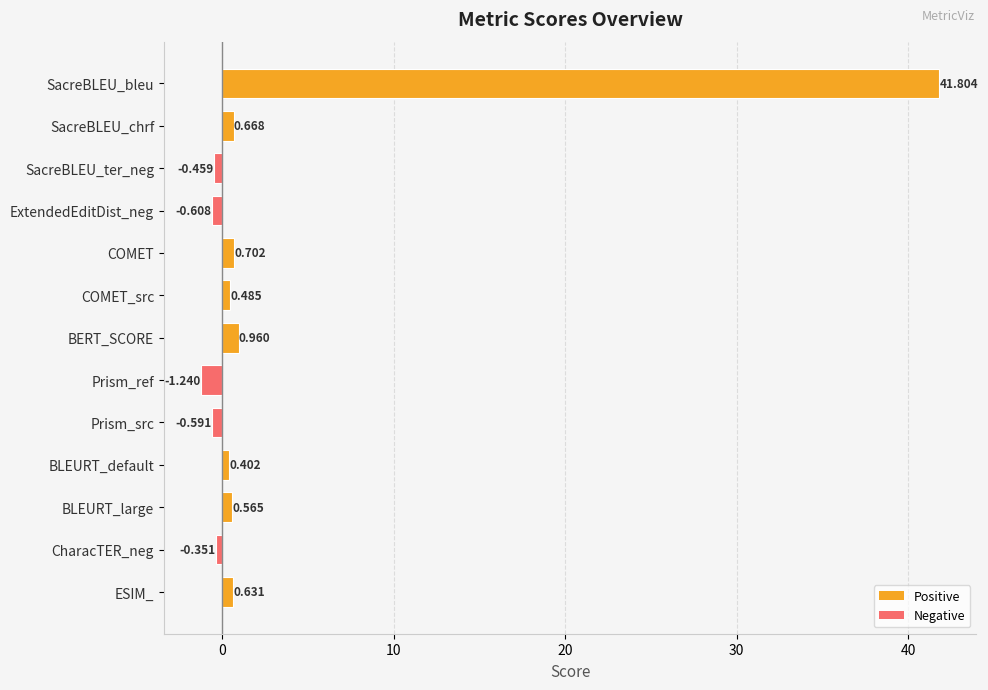

At which label is the value closest to 20?

BERT_SCORE